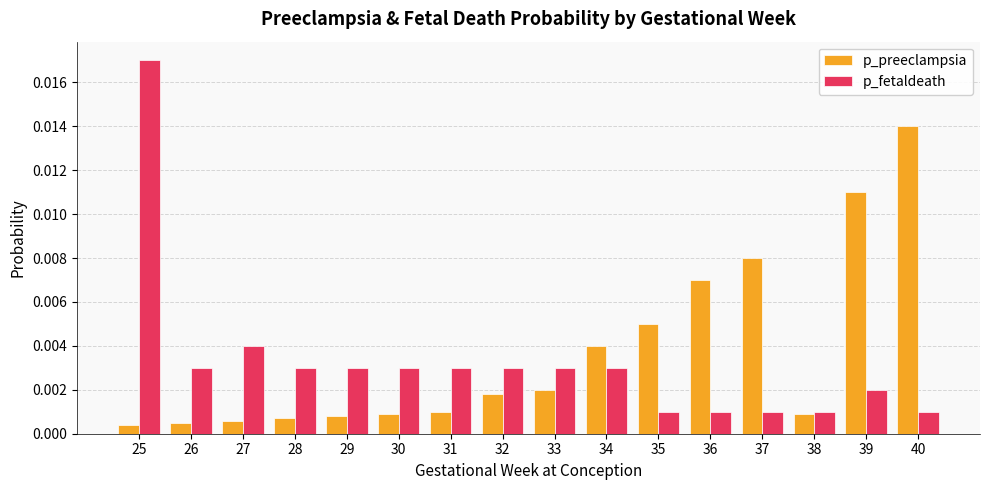

Which series changed the most between 34 and 40?

p_preeclampsia